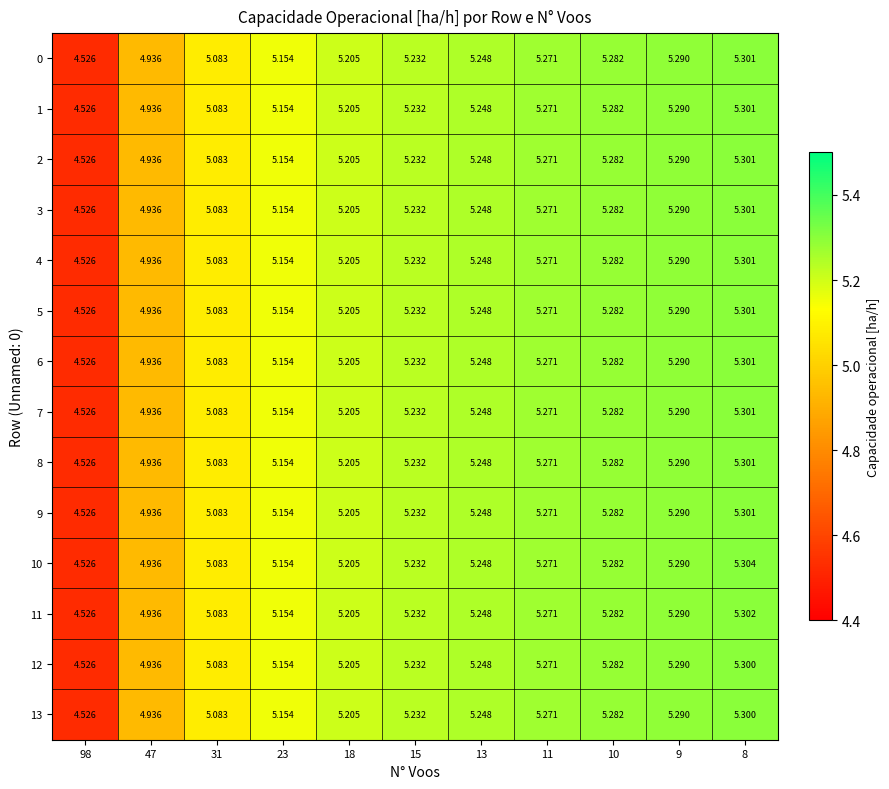

Is the value of 9 at 15 greater than the value of 13 at 18?

Yes